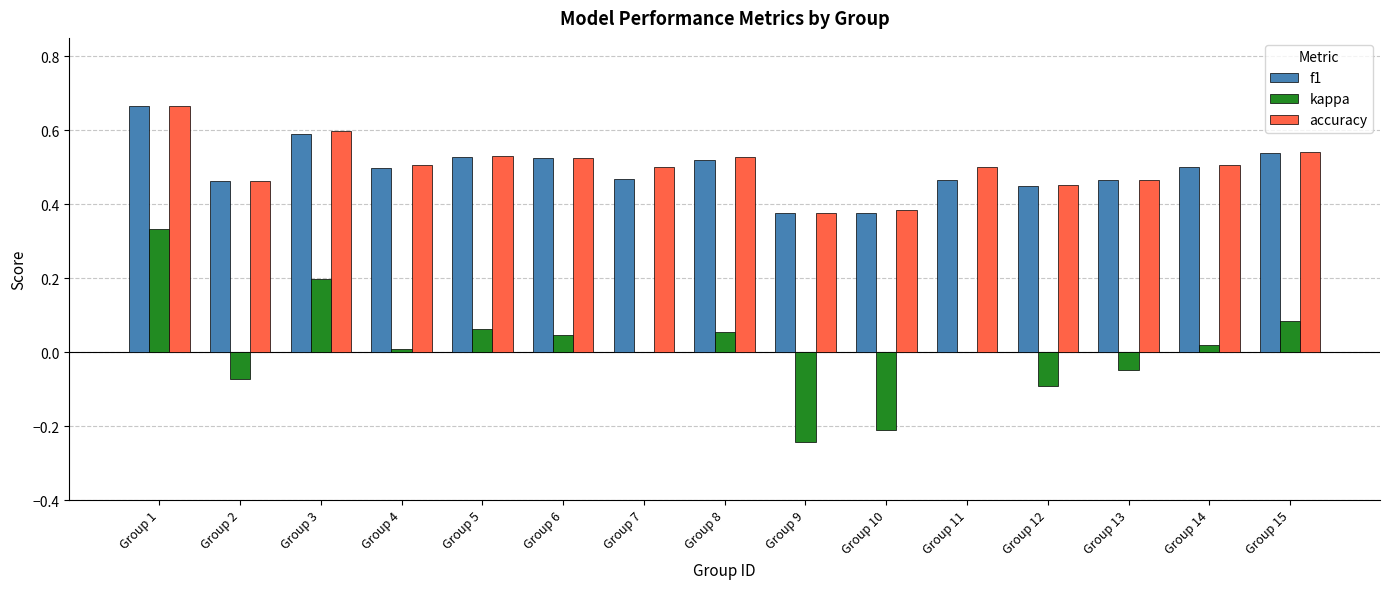

At which category does the chart reach its peak across all series?

Group 1